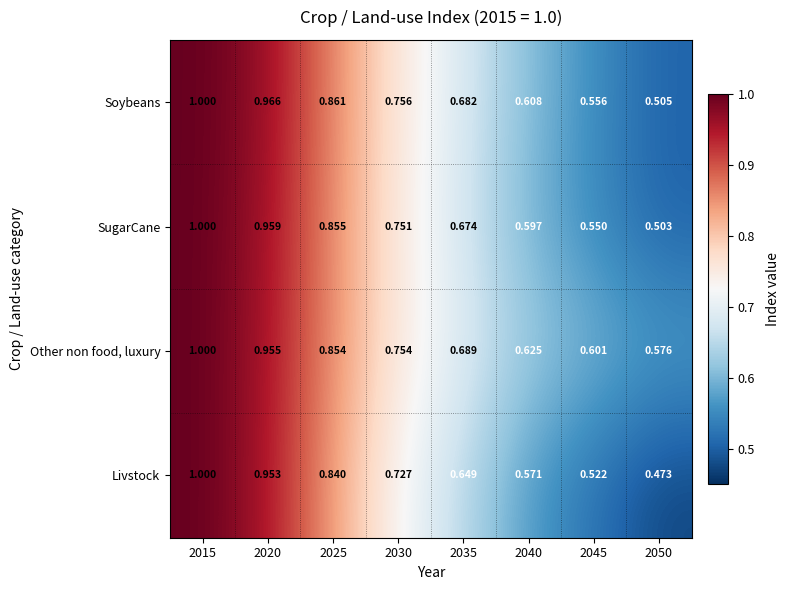

Which series has the largest total across all categories?

Other non food, luxury